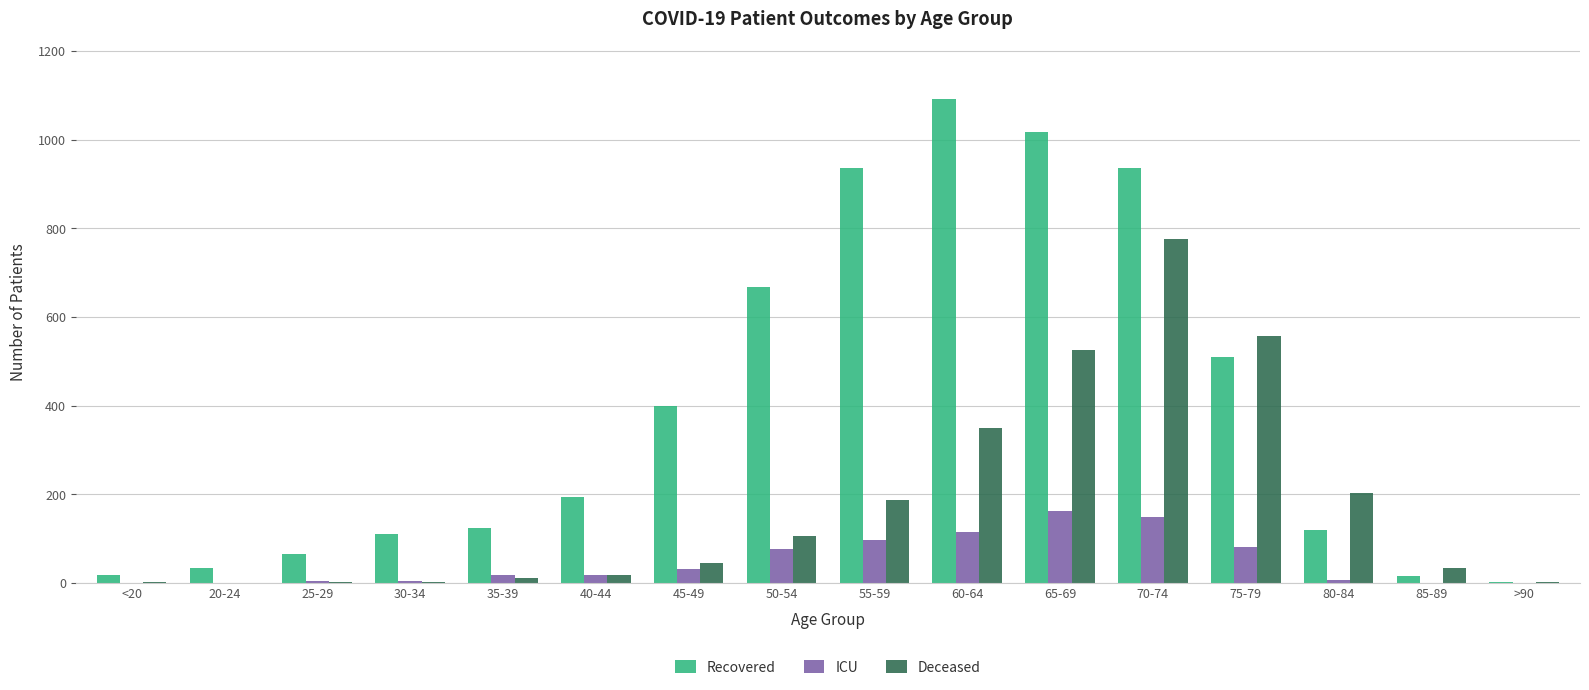

Which category has the highest value across all series?

60-64